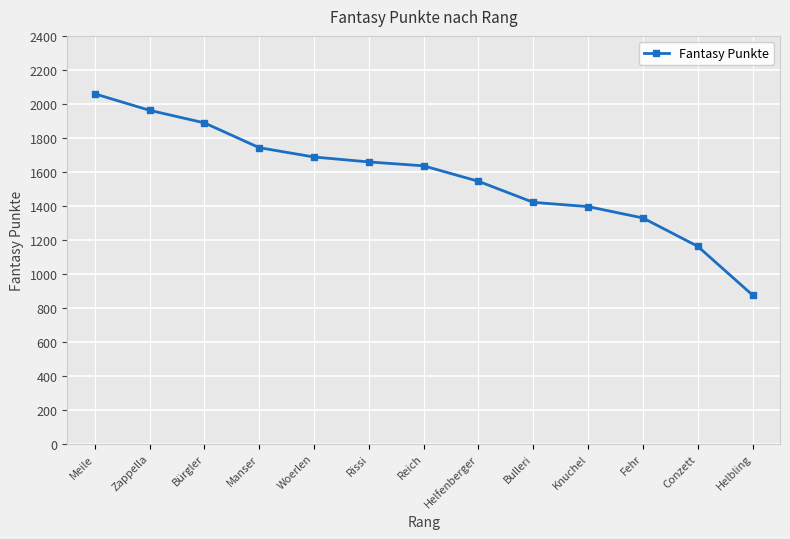

Where does the data first go above 1635?

Meile